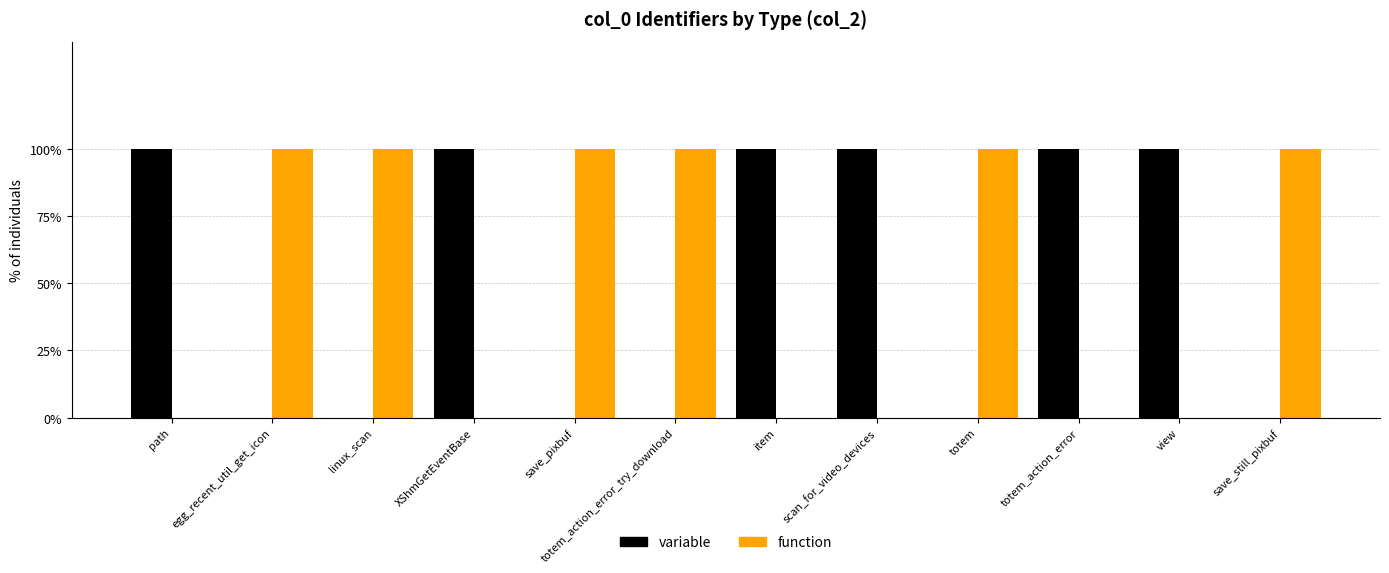

What are all the series names shown in the legend?

variable, function